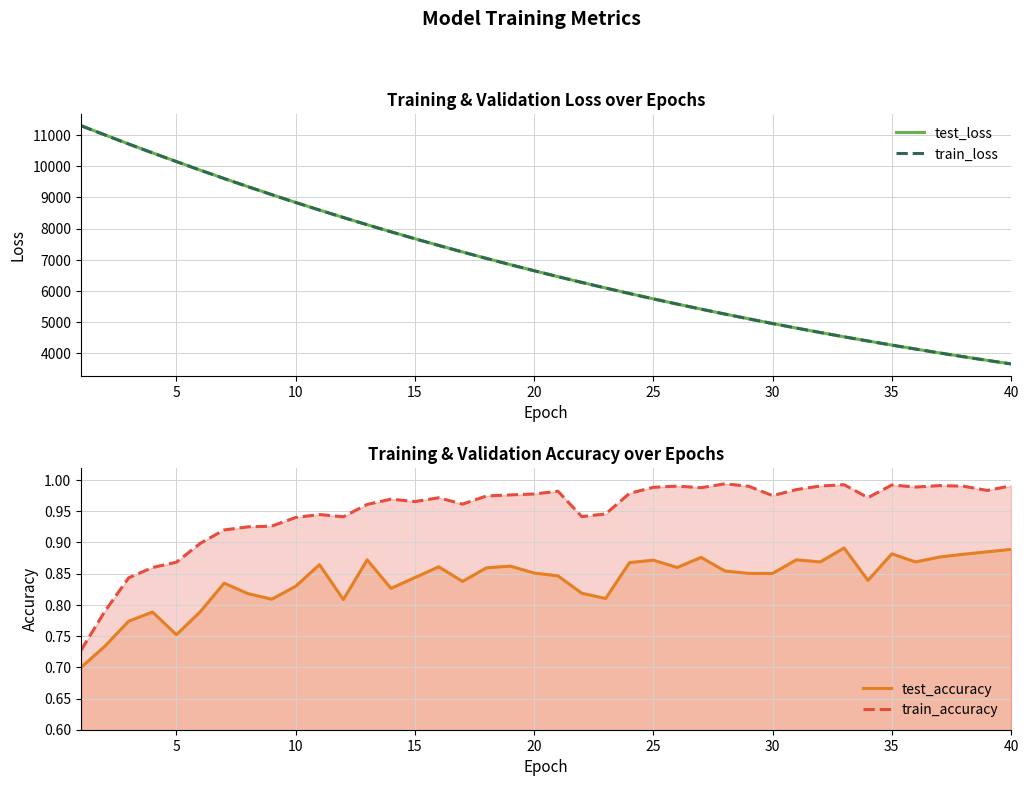

Reading left to right, extract all data points from this chart.

test_loss: 11303.3	11007.7	10715.3	10430.6	10153.2	9877.5	9609.6	9347.6	9092.1	8841.9	8597.6	8360.2	8126.6	7900.6	7679.4	7463.4	7253.1	7047.6	6847.8	6652.8	6463.0	6278.7	6098.4	5921.7	5750.5	5584.0	5421.7	5263.5	5109.5	4959.8	4814.0	4671.8	4533.4	4399.4	4268.1	4140.6	4016.7	3896.0	3778.8	3664.5
train_loss: 11300.0	11004.4	10712.9	10427.9	10149.0	9874.7	9607.0	9345.2	9089.3	8839.2	8595.4	8357.4	8124.9	7898.3	7677.2	7461.4	7251.1	7045.9	6846.0	6651.2	6461.2	6276.4	6096.2	5920.4	5749.3	5582.6	5420.4	5262.3	5108.4	4958.6	4812.8	4670.8	4532.6	4398.1	4267.2	4139.8	4015.8	3895.2	3777.9	3663.7
test_accuracy: 0.7	0.7	0.8	0.8	0.8	0.8	0.8	0.8	0.8	0.8	0.9	0.8	0.9	0.8	0.8	0.9	0.8	0.9	0.9	0.9	0.8	0.8	0.8	0.9	0.9	0.9	0.9	0.9	0.9	0.9	0.9	0.9	0.9	0.8	0.9	0.9	0.9	0.9	0.9	0.9
train_accuracy: 0.7	0.8	0.8	0.9	0.9	0.9	0.9	0.9	0.9	0.9	0.9	0.9	1.0	1.0	1.0	1.0	1.0	1.0	1.0	1.0	1.0	0.9	0.9	1.0	1.0	1.0	1.0	1.0	1.0	1.0	1.0	1.0	1.0	1.0	1.0	1.0	1.0	1.0	1.0	1.0